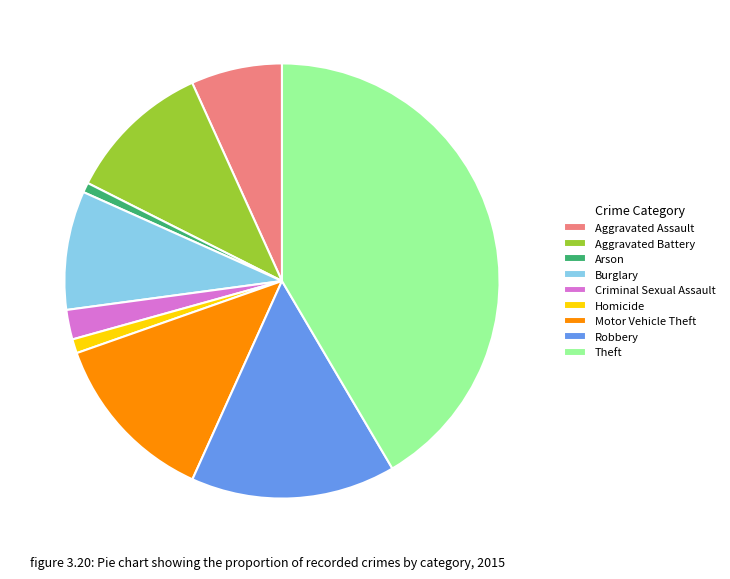

Which category has the biggest portion of the pie?

Theft